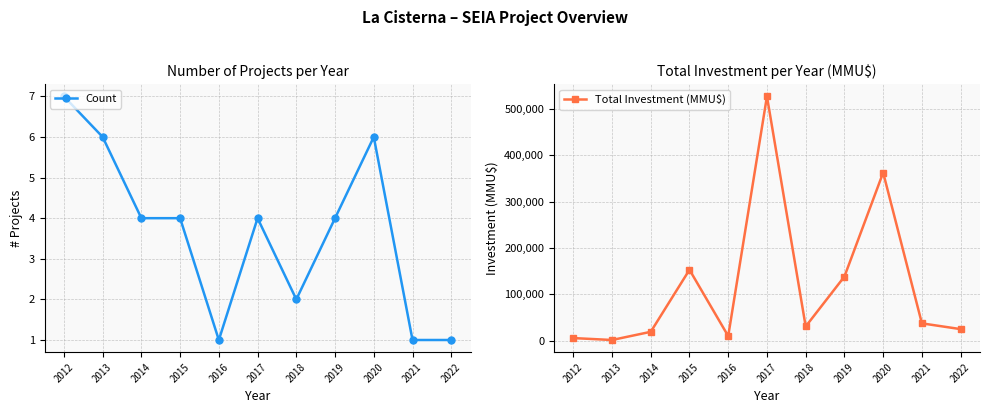

True or false: Count and Total Investment (MMU$) cross at least once.

False